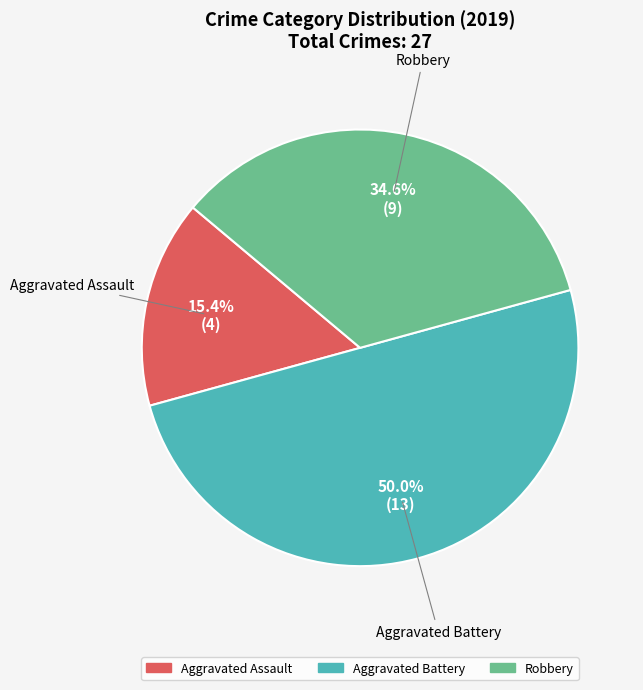

To the nearest percent, what percentage of the pie is Aggravated Assault?

15%